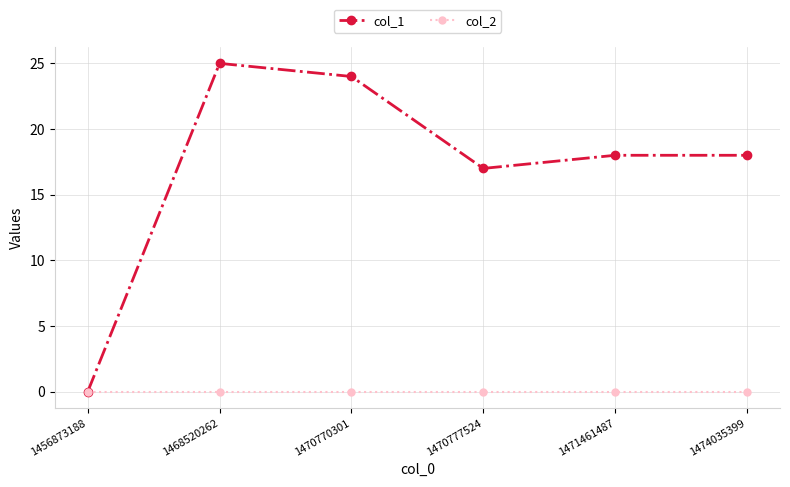

How many interior local valleys does the col_1 series have?

1